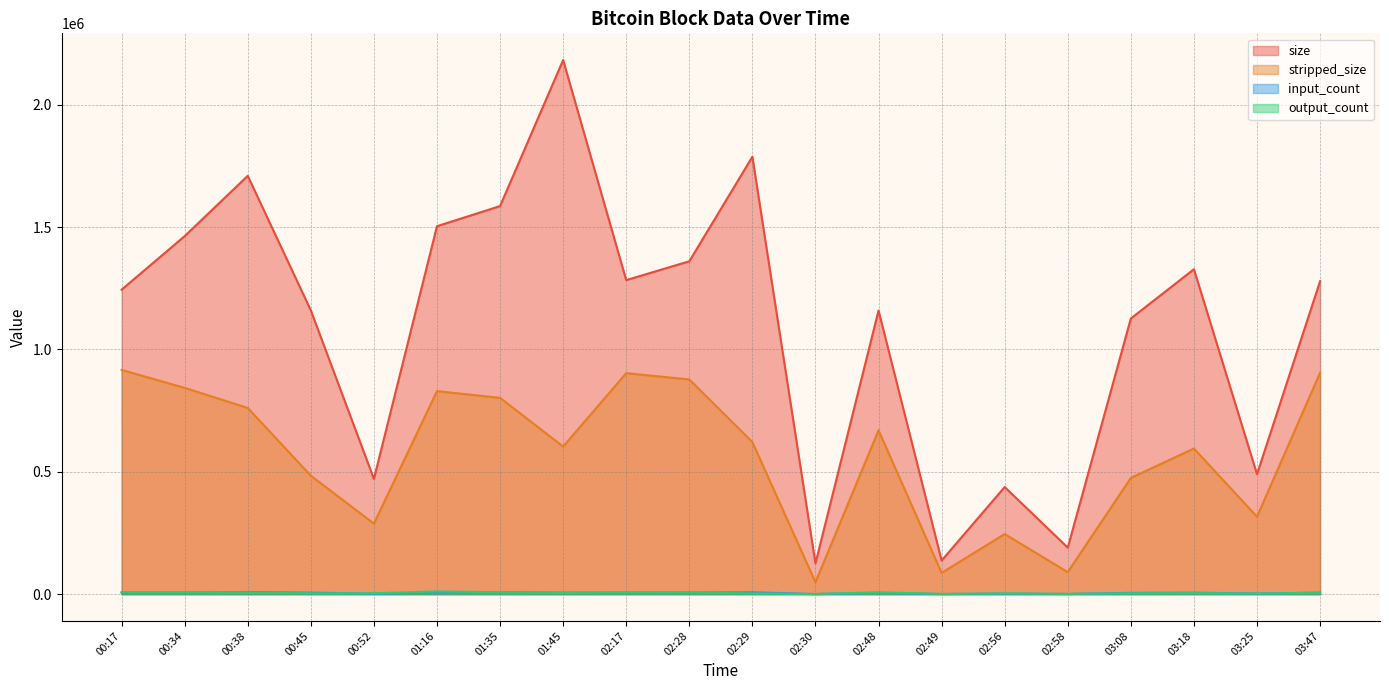

True or false: size and stripped_size cross at least once.

False